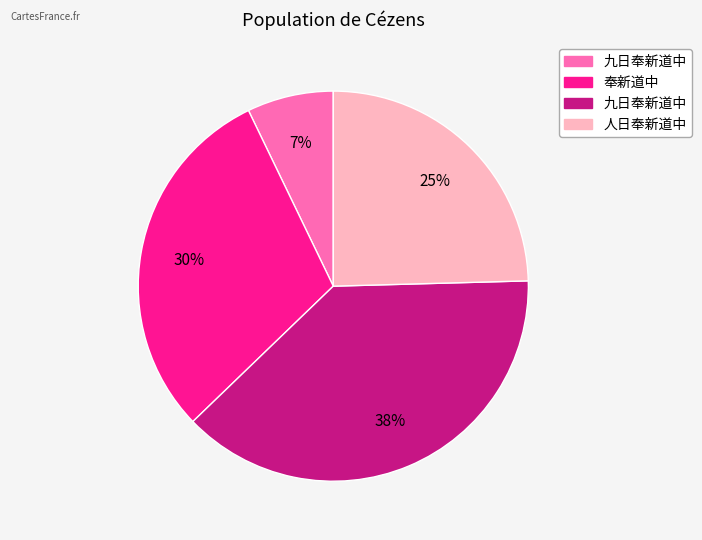

To the nearest percent, what is the average slice percentage?

25%